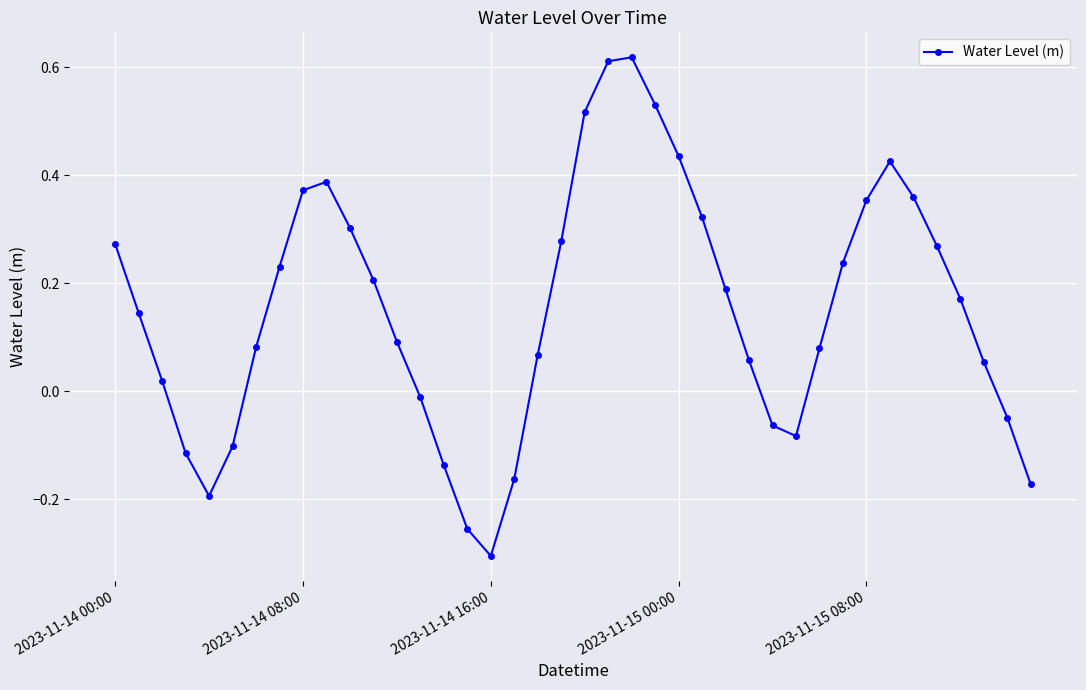

What is the difference between the maximum and minimum values?

0.9